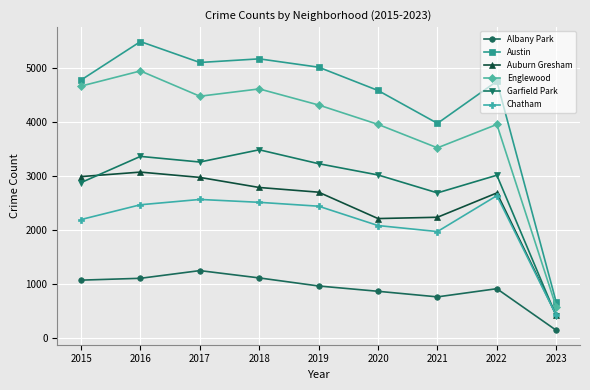

Is this an area chart (filled region under the line)?

No